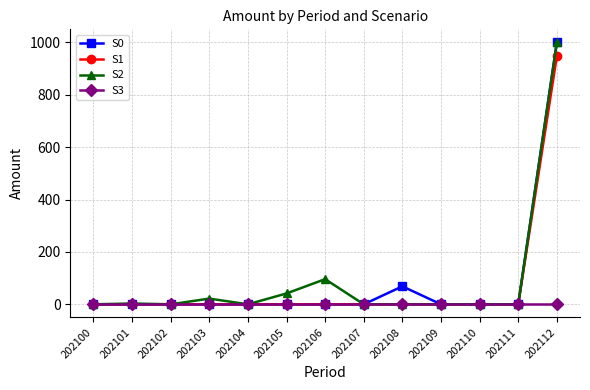

The value of S3 at 202100 is 0.0. True or false?

True